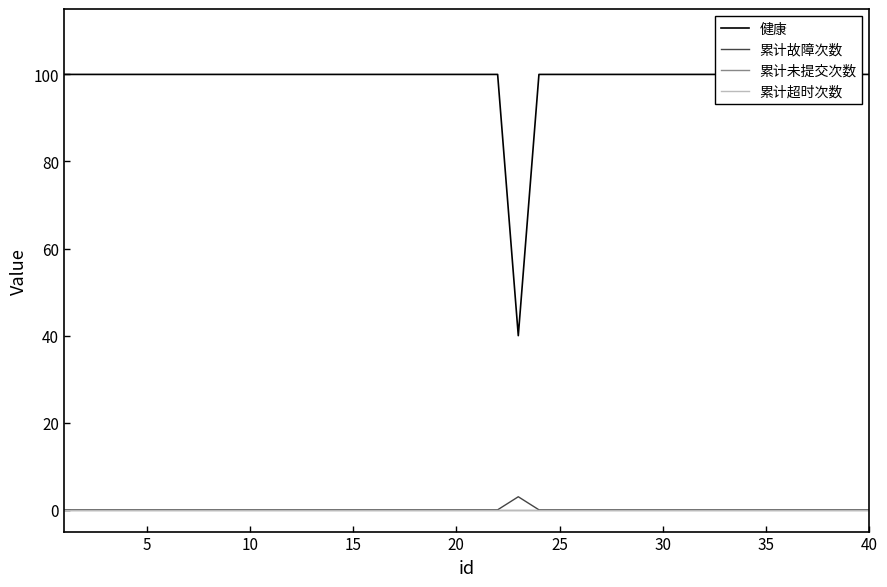

Rank the series by their maximum value, from lowest to highest.

累计未提交次数, 累计超时次数, 累计故障次数, 健康